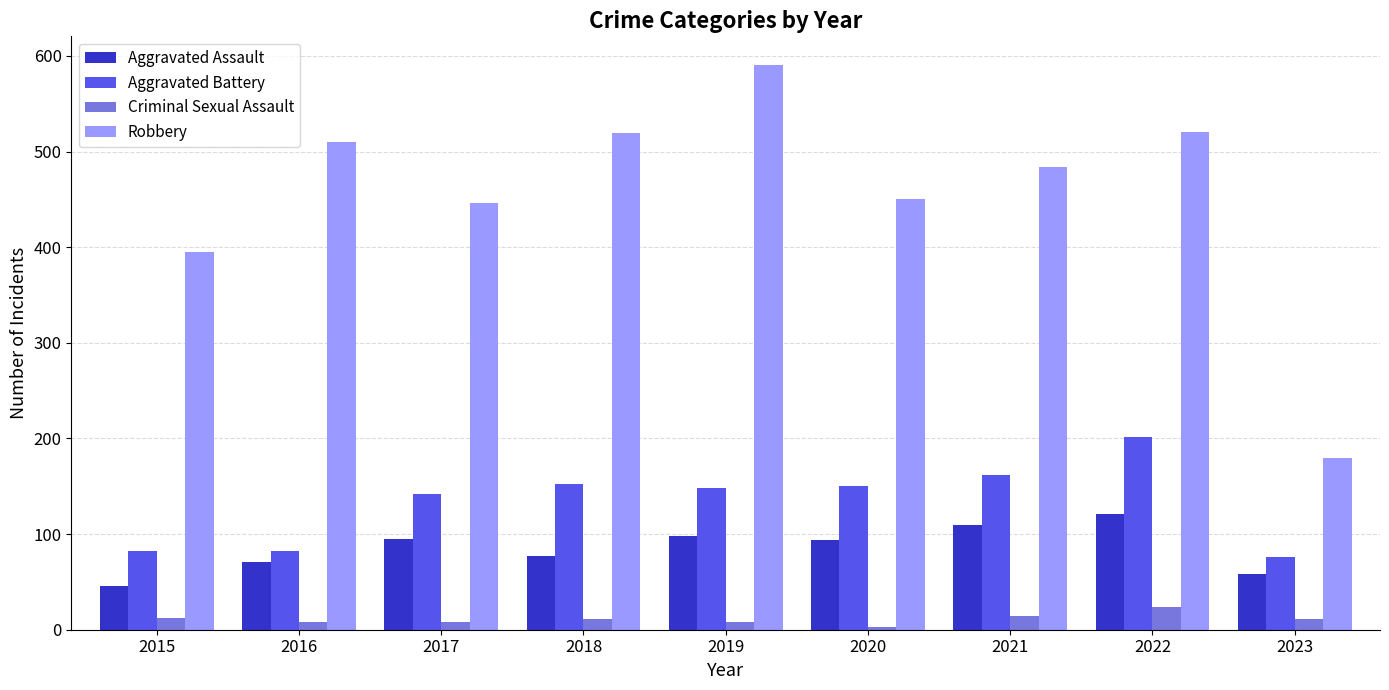

How many data points does each series have?

9